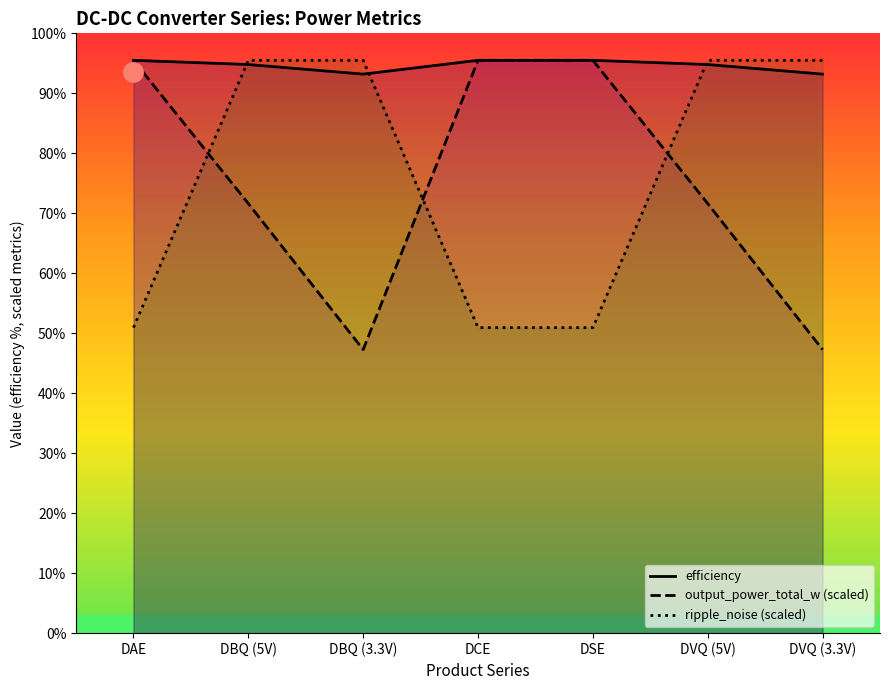

Which category has the highest value in the efficiency series?

DAE